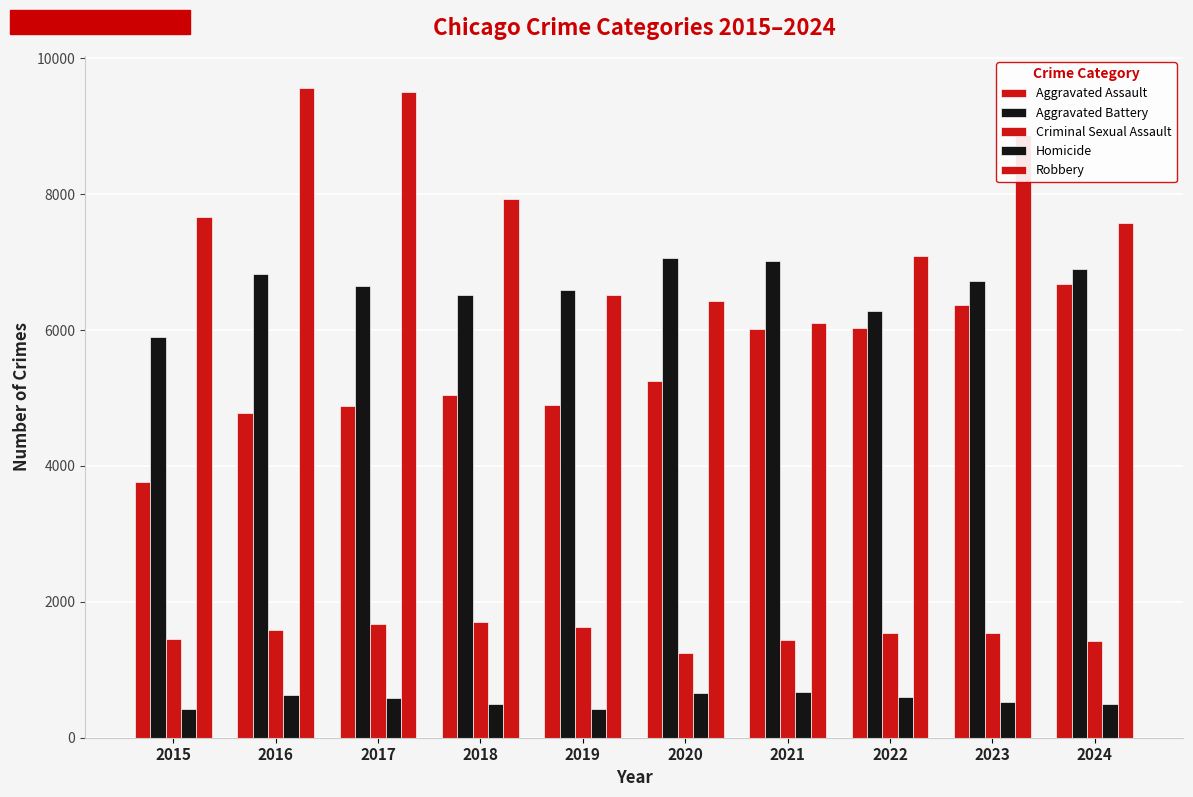

The Aggravated Battery series shows 3761 at 2017. True or false?

False